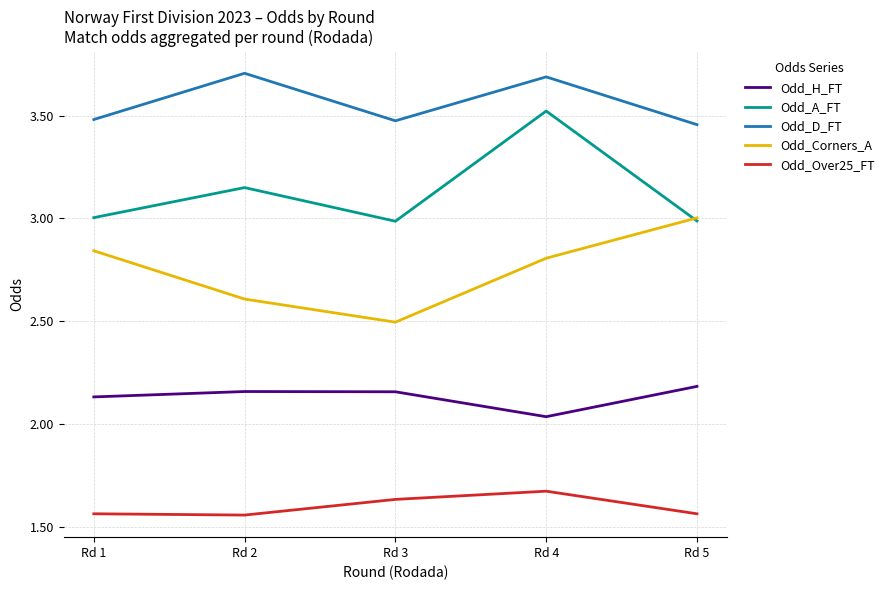

How many series are shown in this chart?

5